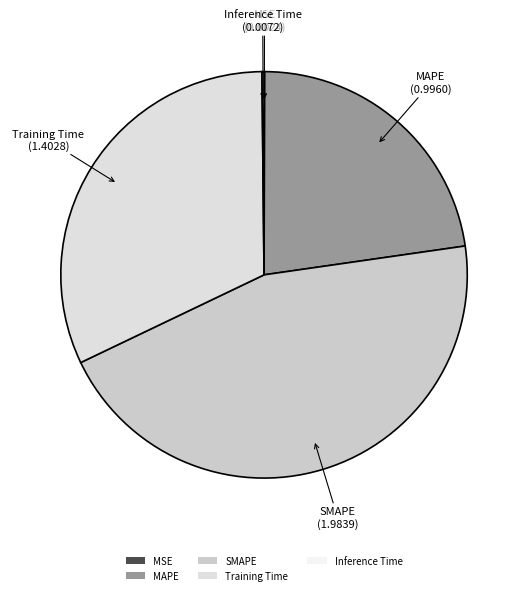

Is there any slice that represents more than half of the pie?

No